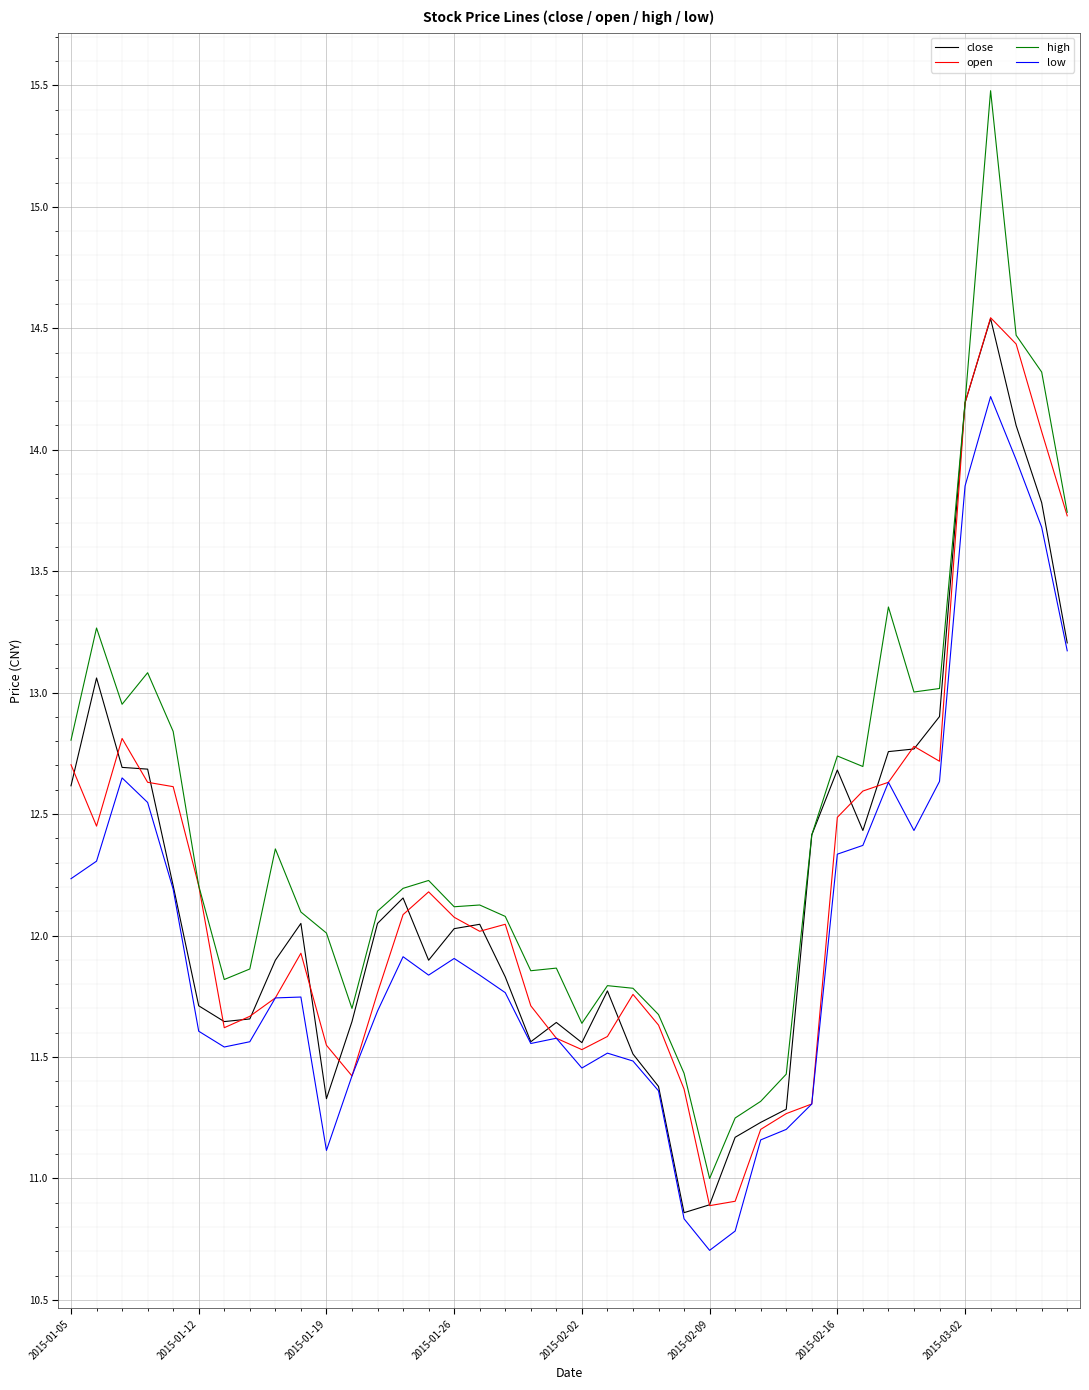

In high, how many points are lower than both neighbors (excluding endpoints)?

9